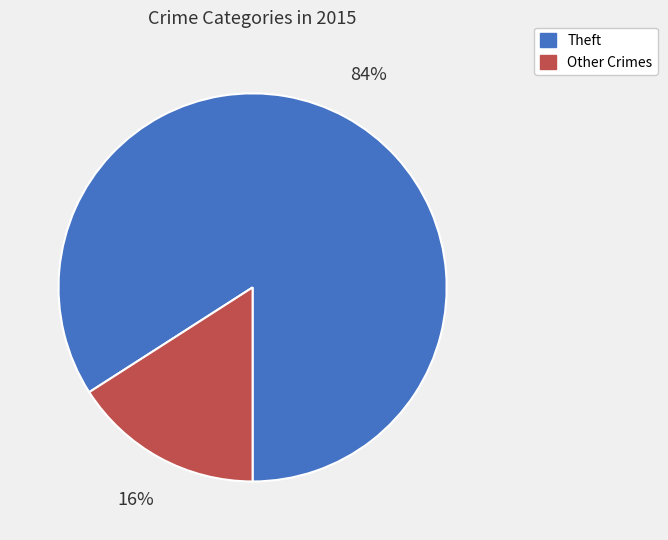

How many segments does this pie chart have?

2